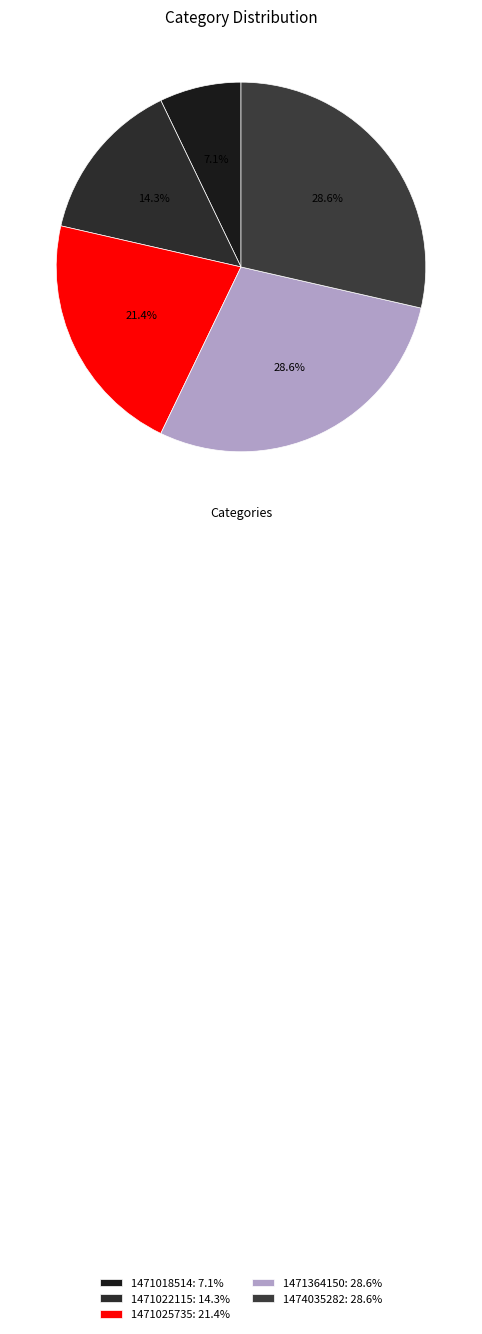

How many slices are in this pie chart?

5